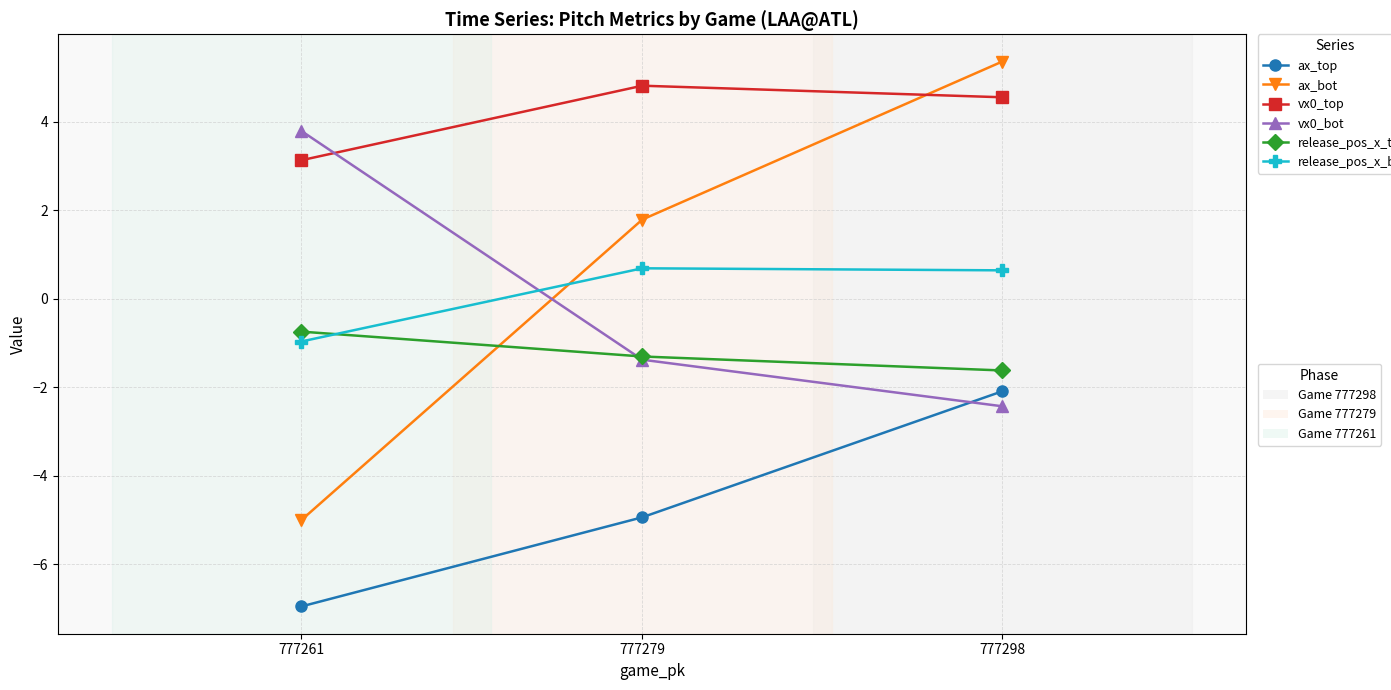

What is the difference between the maximum and minimum values in the vx0_top series?

1.7